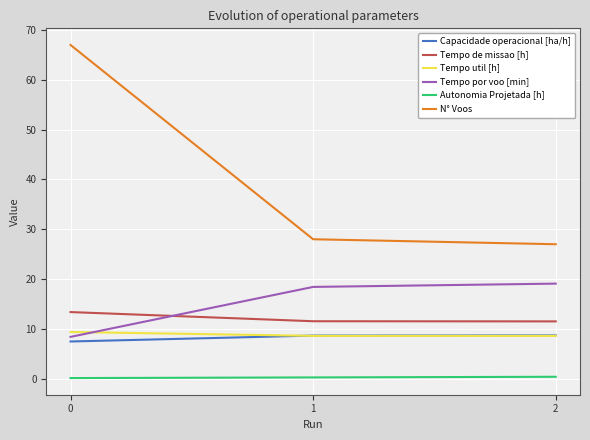

The value of Capacidade operacional [ha/h] at 1 is 8.7. True or false?

True